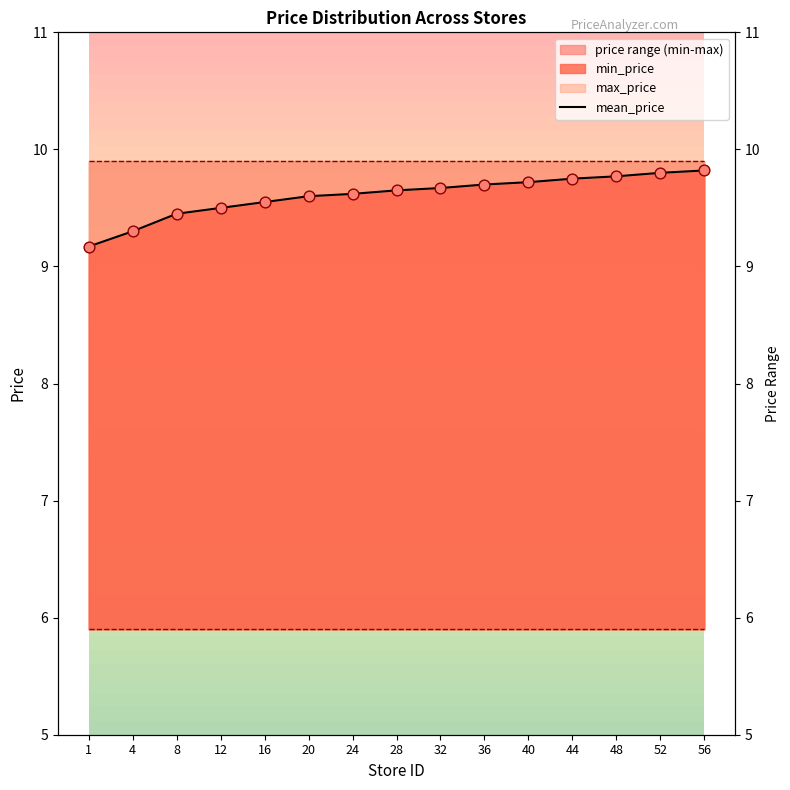

What is the change in value from 32 to 56?

+0.2